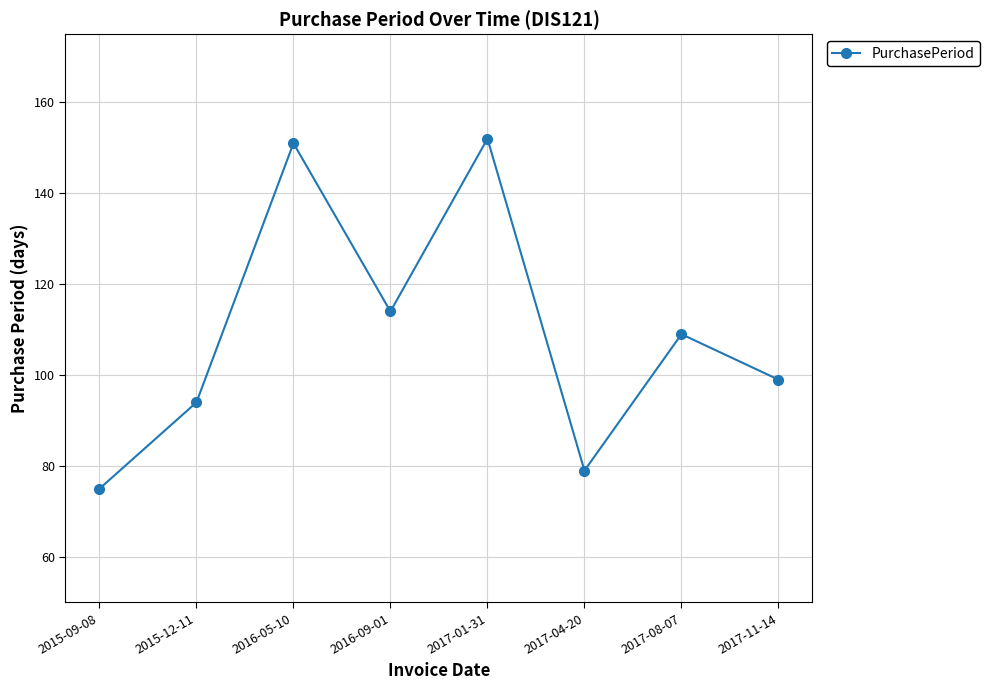

True or false: the data has more than 2 interior local peaks.

True